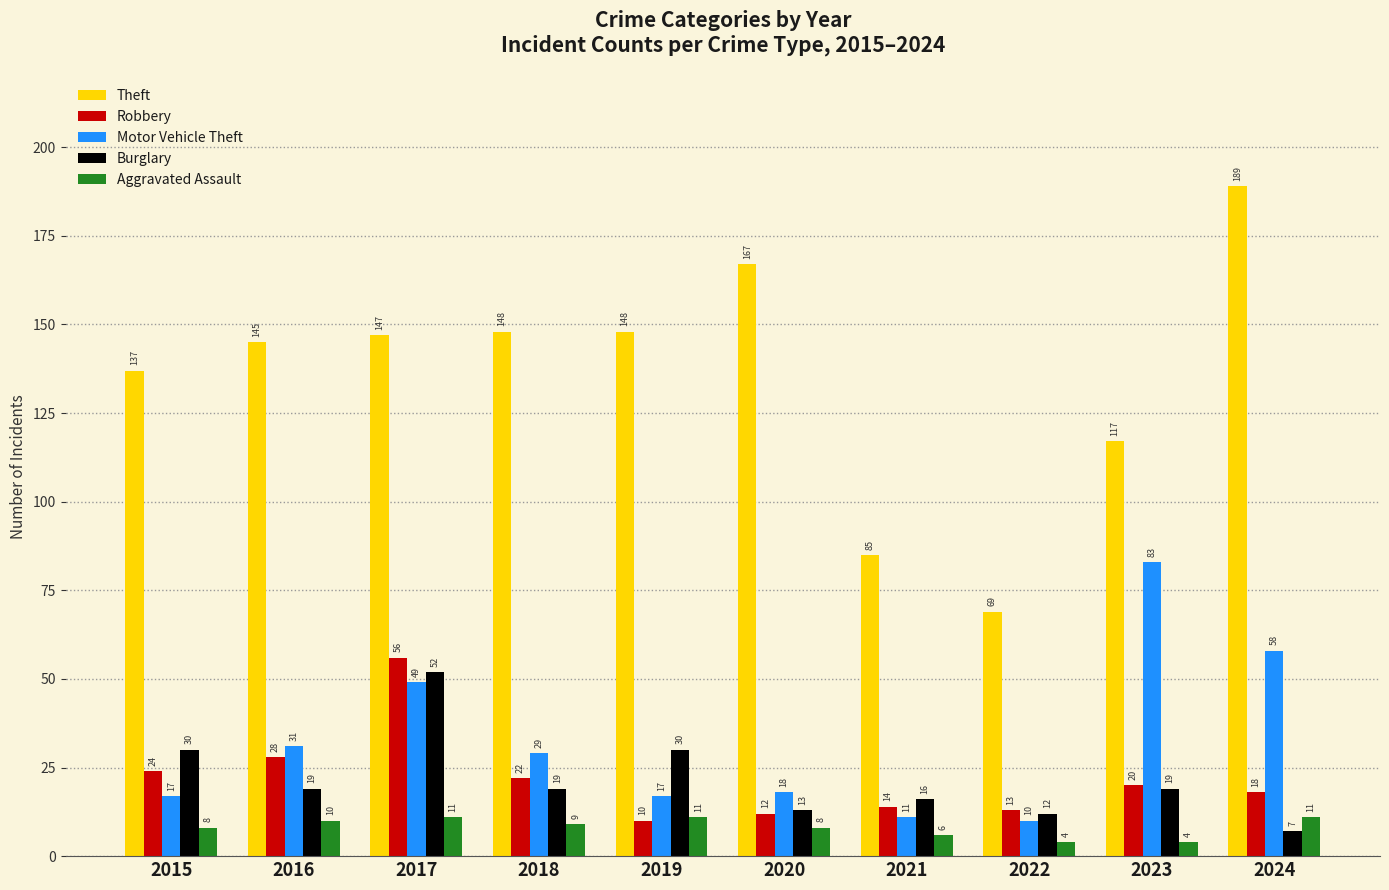

Is it true that Theft equals 261 at 2020?

False